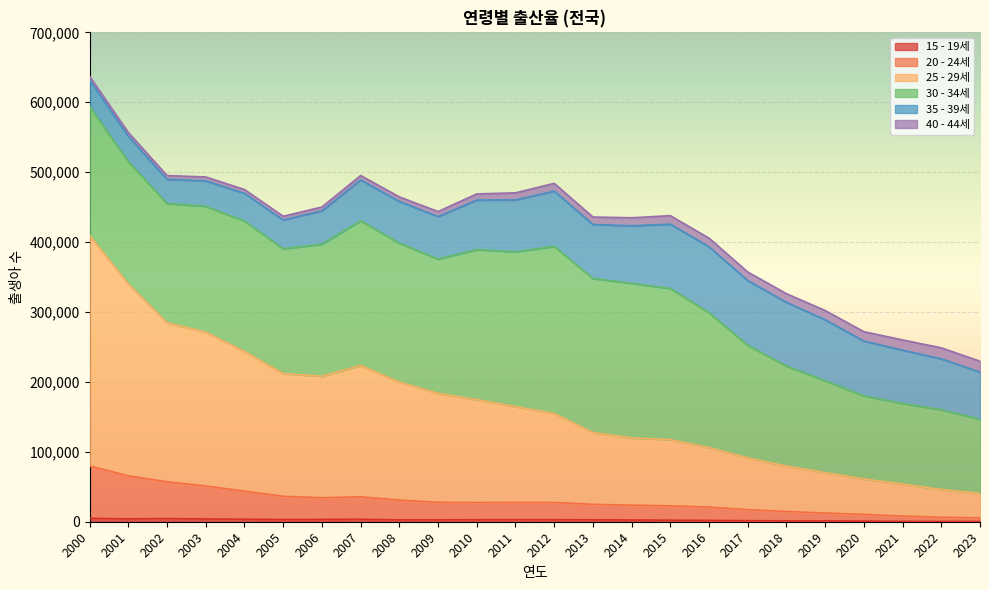

Between 2004 and 2010, which is larger?

2004